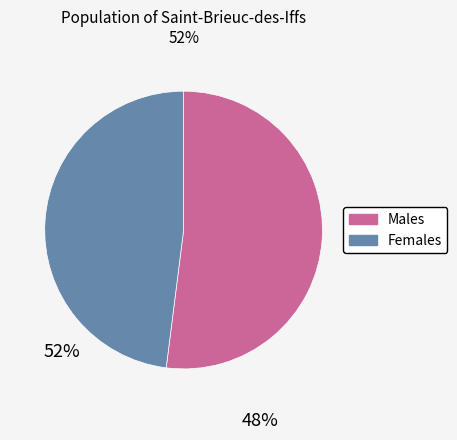

Does any single category account for the majority?

Yes